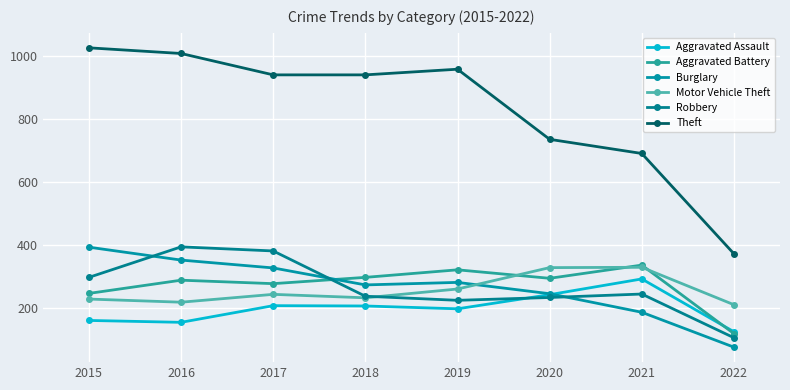

Read the Motor Vehicle Theft value at 2016, to the nearest 10.

220